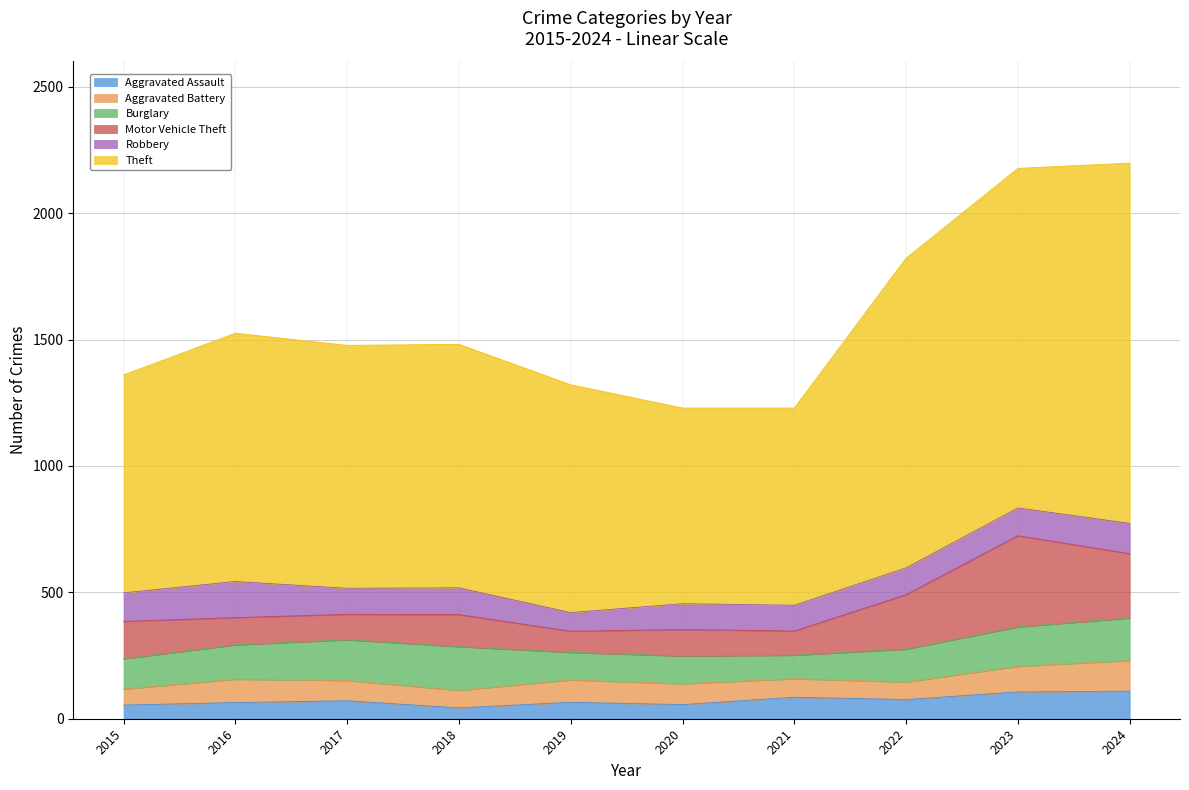

Reading left to right, what are all the values shown in this chart?

Aggravated Assault: 54	64	71	43	65	56	85	76	106	109
Aggravated Battery: 63	92	80	69	88	82	73	69	101	121
Burglary: 120	136	161	173	109	110	93	130	156	168
Motor Vehicle Theft: 148	108	101	127	84	105	96	216	361	255
Robbery: 113	143	103	106	74	102	102	106	110	120
Theft: 862	982	961	963	901	774	780	1225	1343	1425